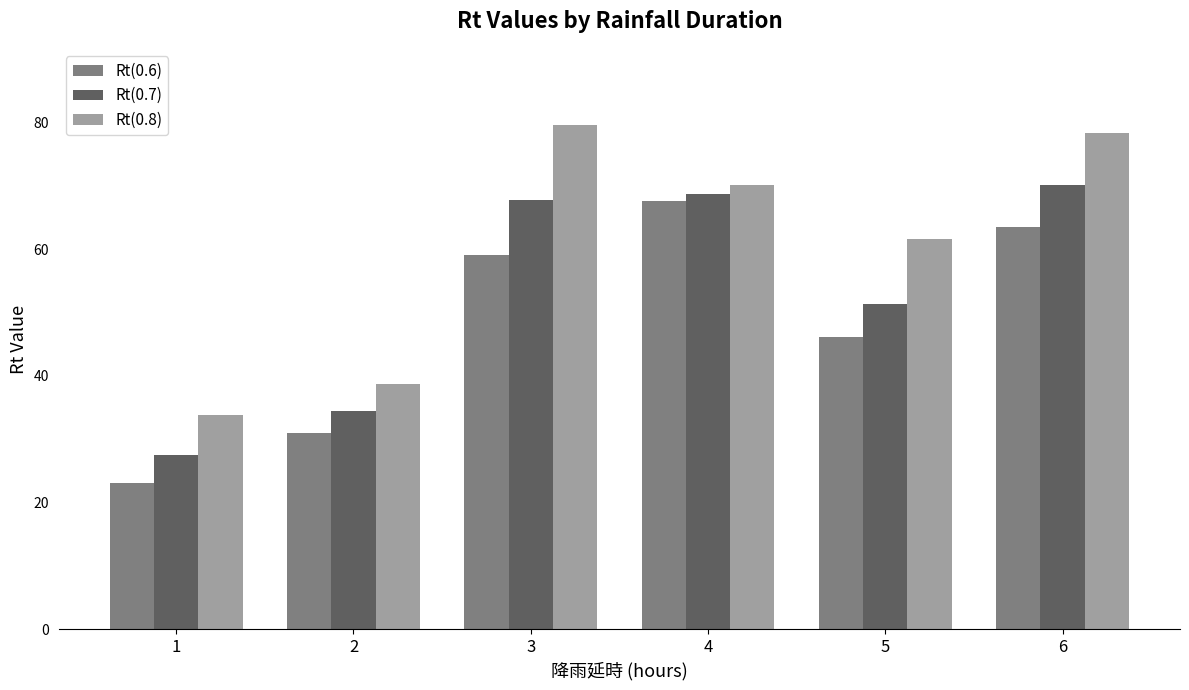

Are the bars grouped side by side (vs. stacked)?

Yes